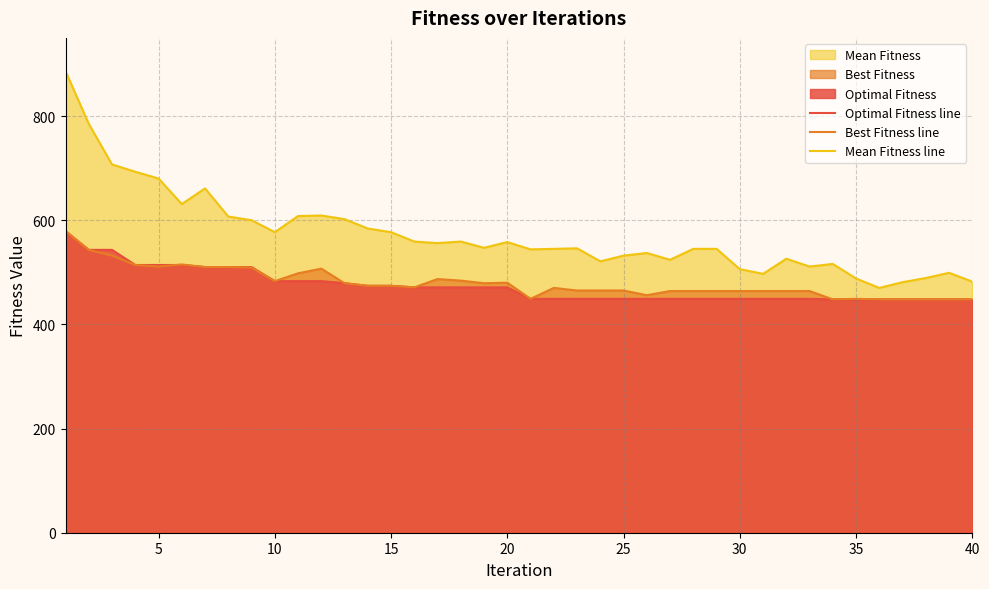

What is the lowest value of the Optimal Fitness line series?

448